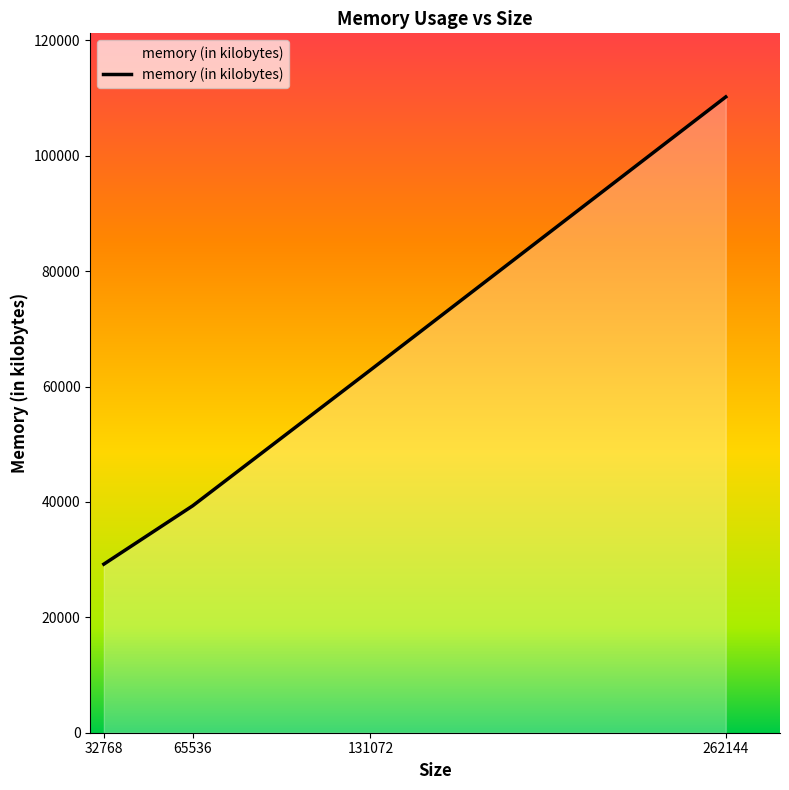

The chart shows a value of 21628 at 65536. True or false?

False